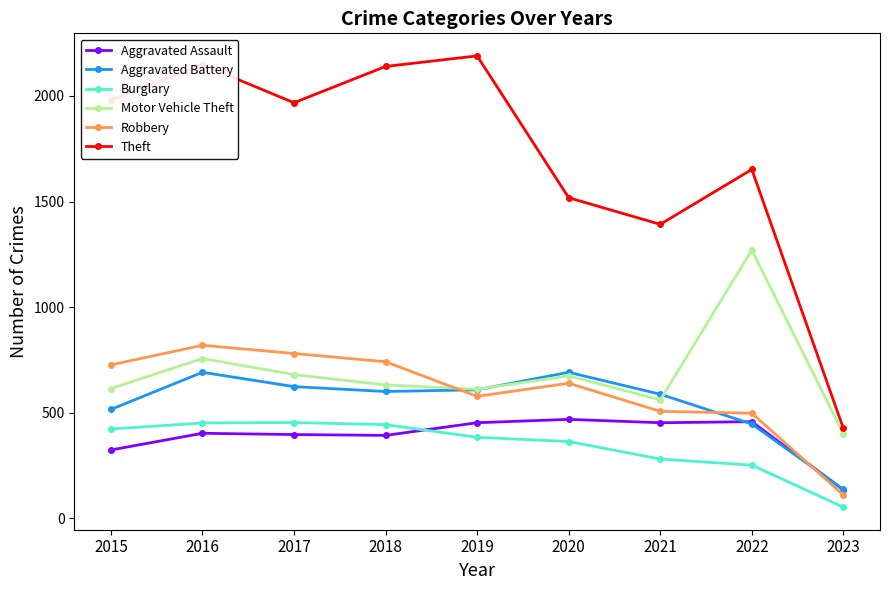

Which series changed the most between 2015 and 2019?

Theft